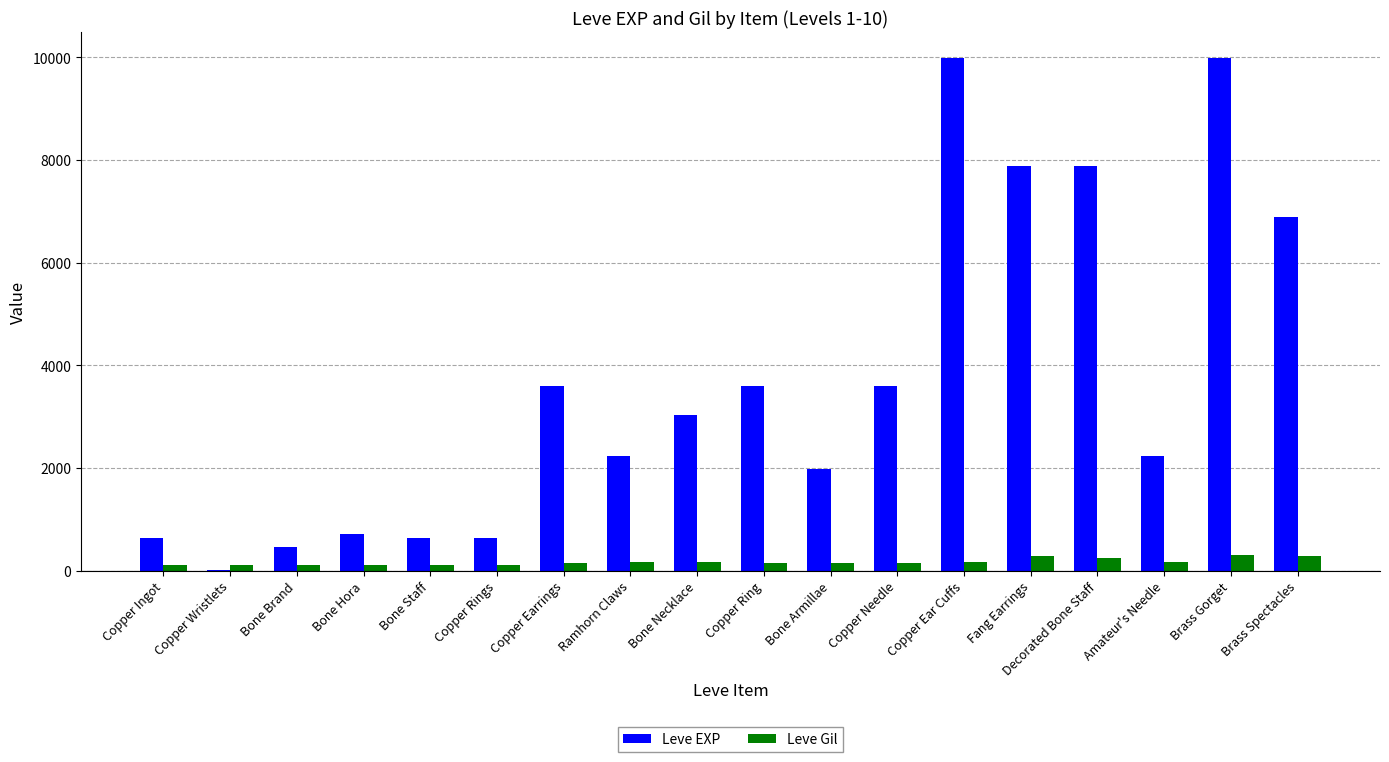

Is it true that Leve Gil equals 293 at Brass Gorget?

True